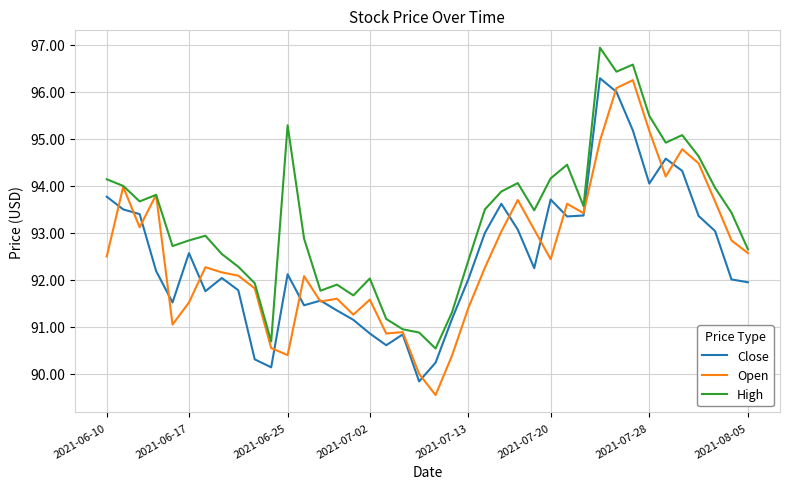

Which series has the largest total across all categories?

High